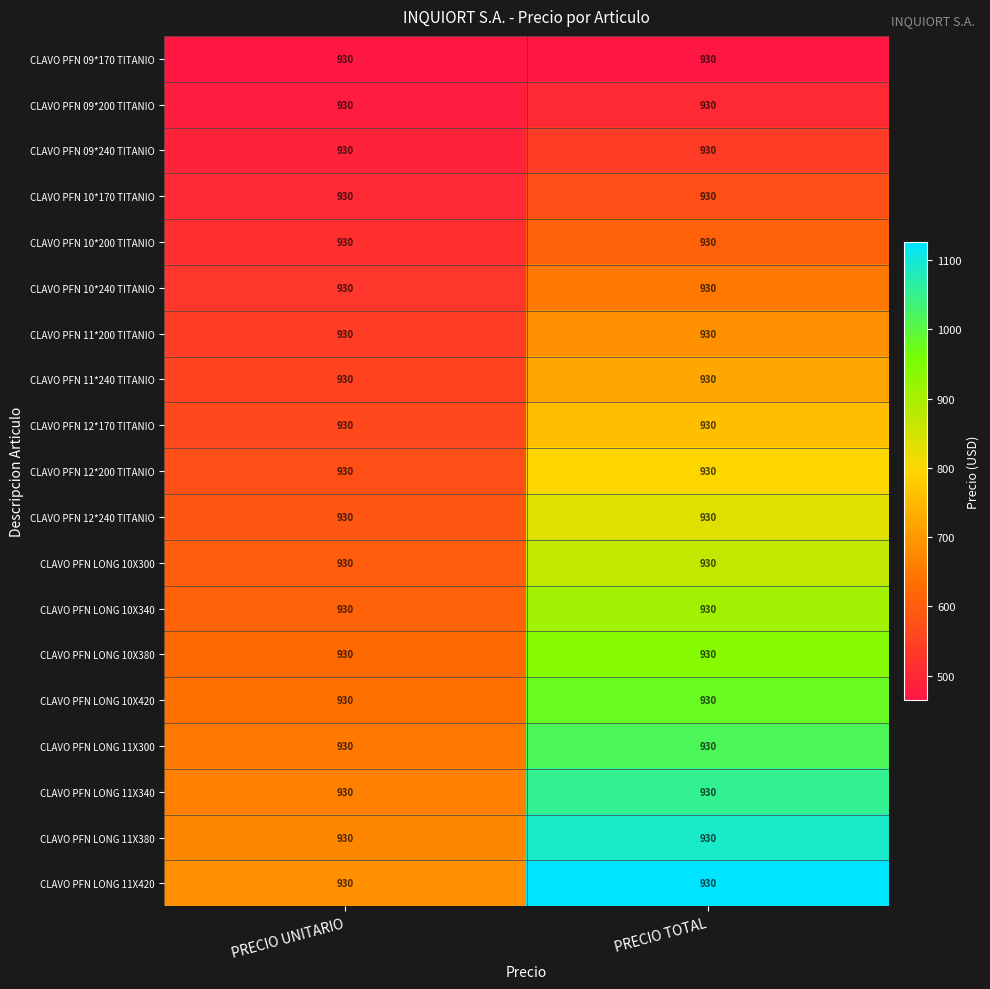

What is the total value across all series at PRECIO UNITARIO?

10927.5